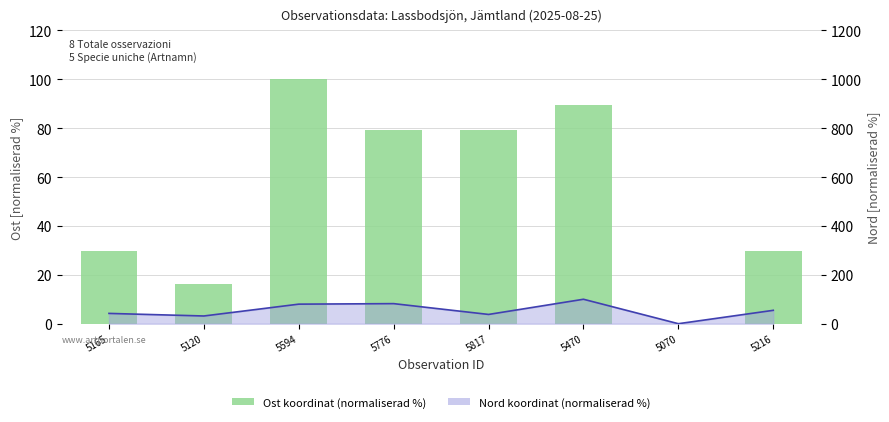

Reading left to right, transcribe all the data shown in this chart.

5165=29.9	5120=16.4	5594=100.0	5776=79.1	5817=79.1	5470=89.6	5070=0.0	5216=29.9